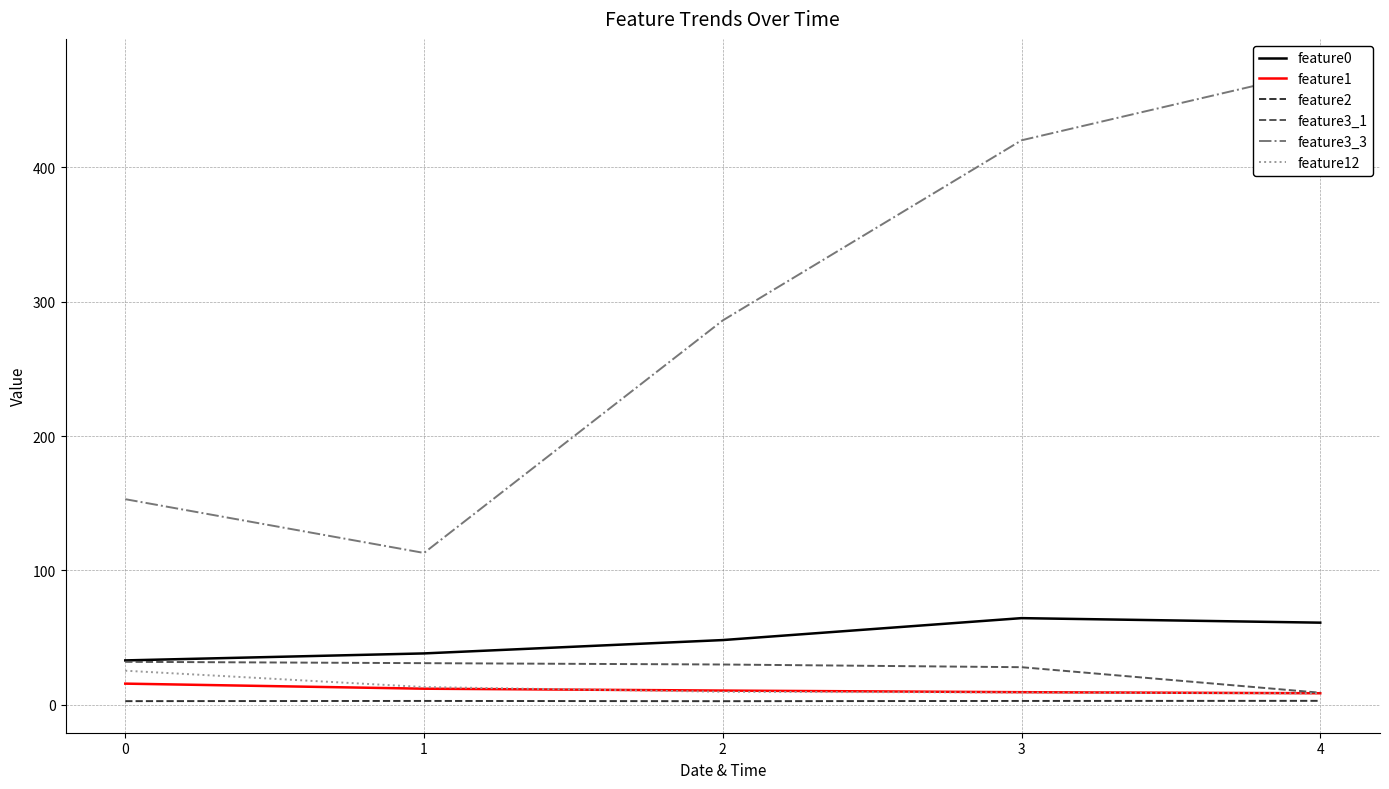

What are all the series names shown in the legend?

feature0, feature1, feature2, feature3_1, feature3_3, feature12